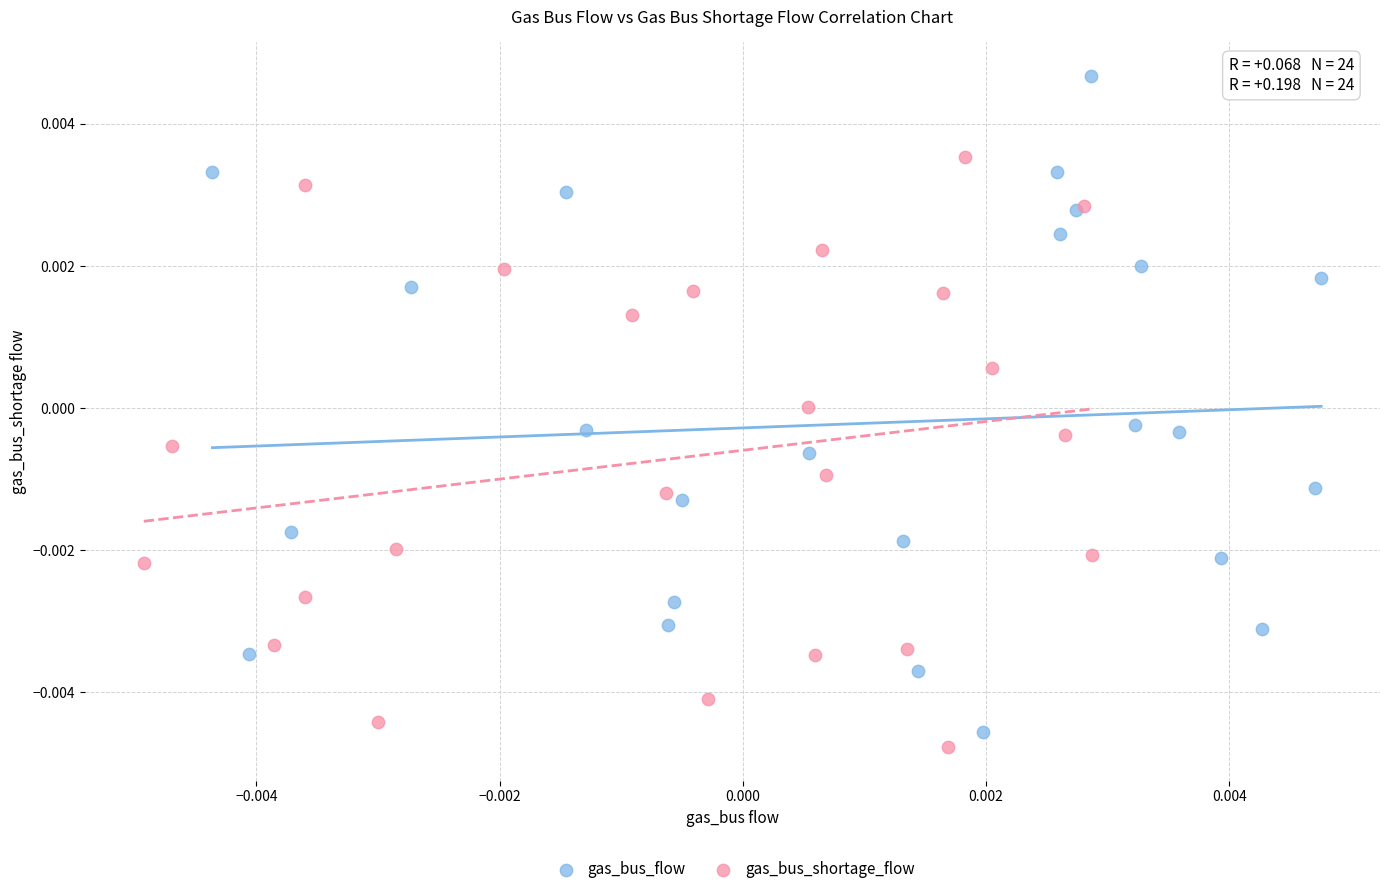

Which series reaches the maximum Y coordinate?

gas_bus_flow